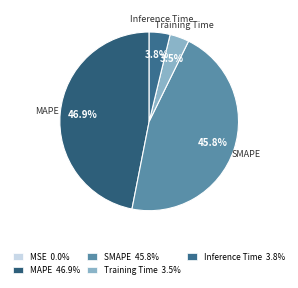

Which slice is the smallest?

MSE